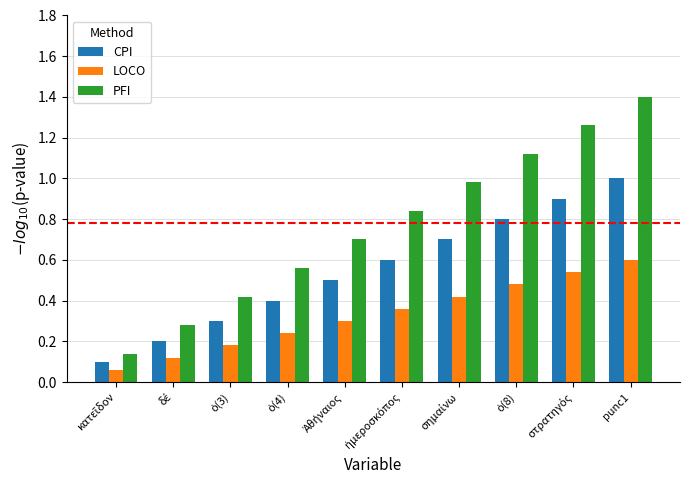

What is the sum of all CPI values?

5.5